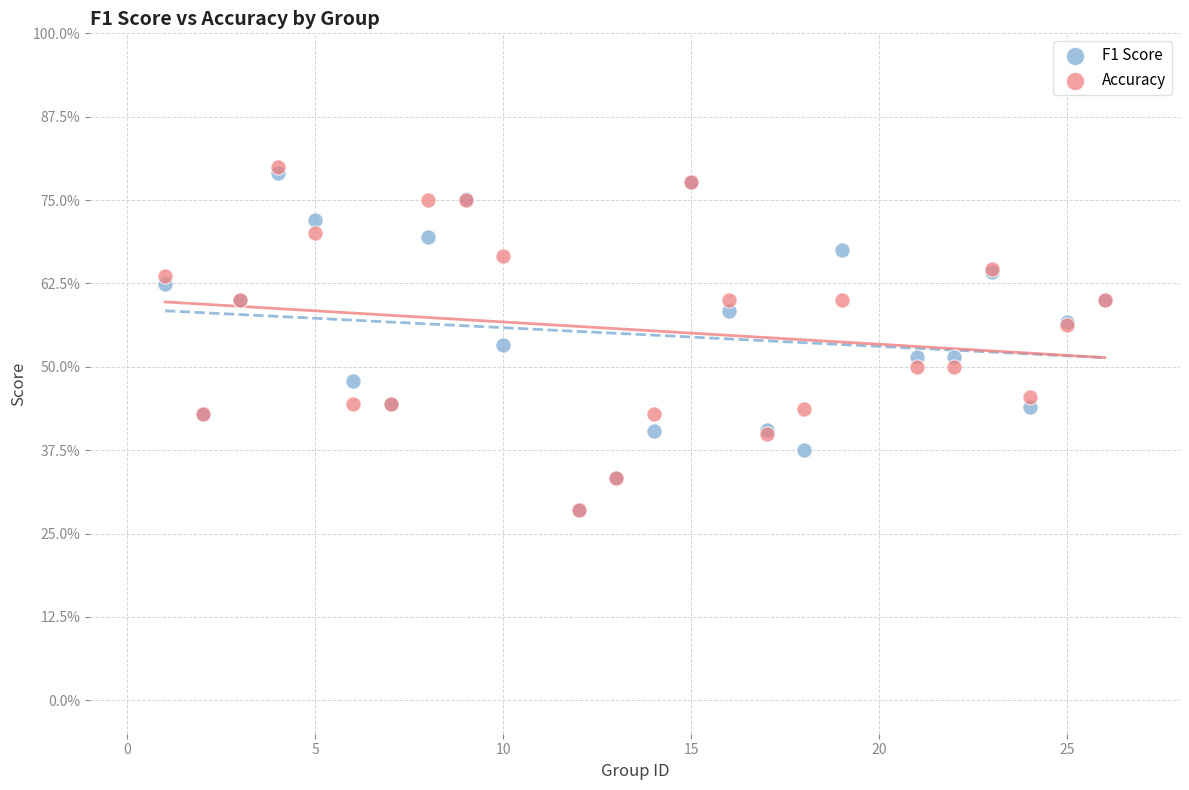

What are all the series names shown in the legend?

F1 Score, Accuracy